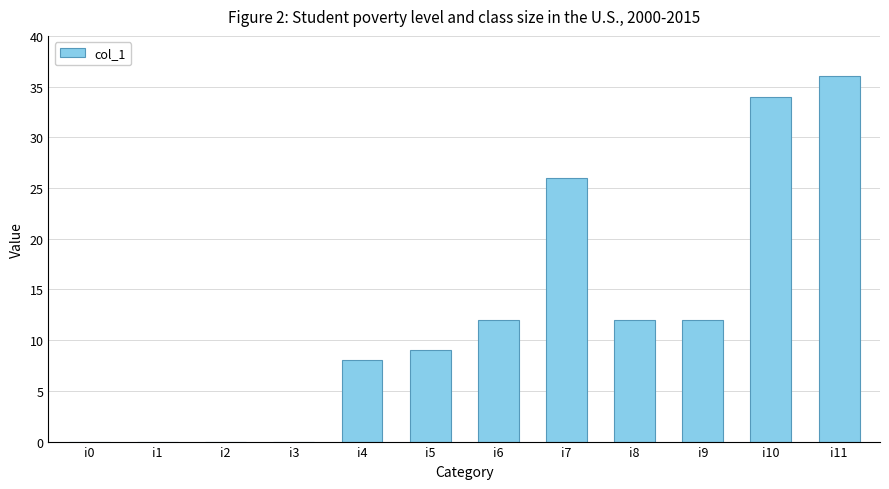

Reading left to right, extract all data points from this chart.

0	0	0	0	8	9	12	26	12	12	34	36